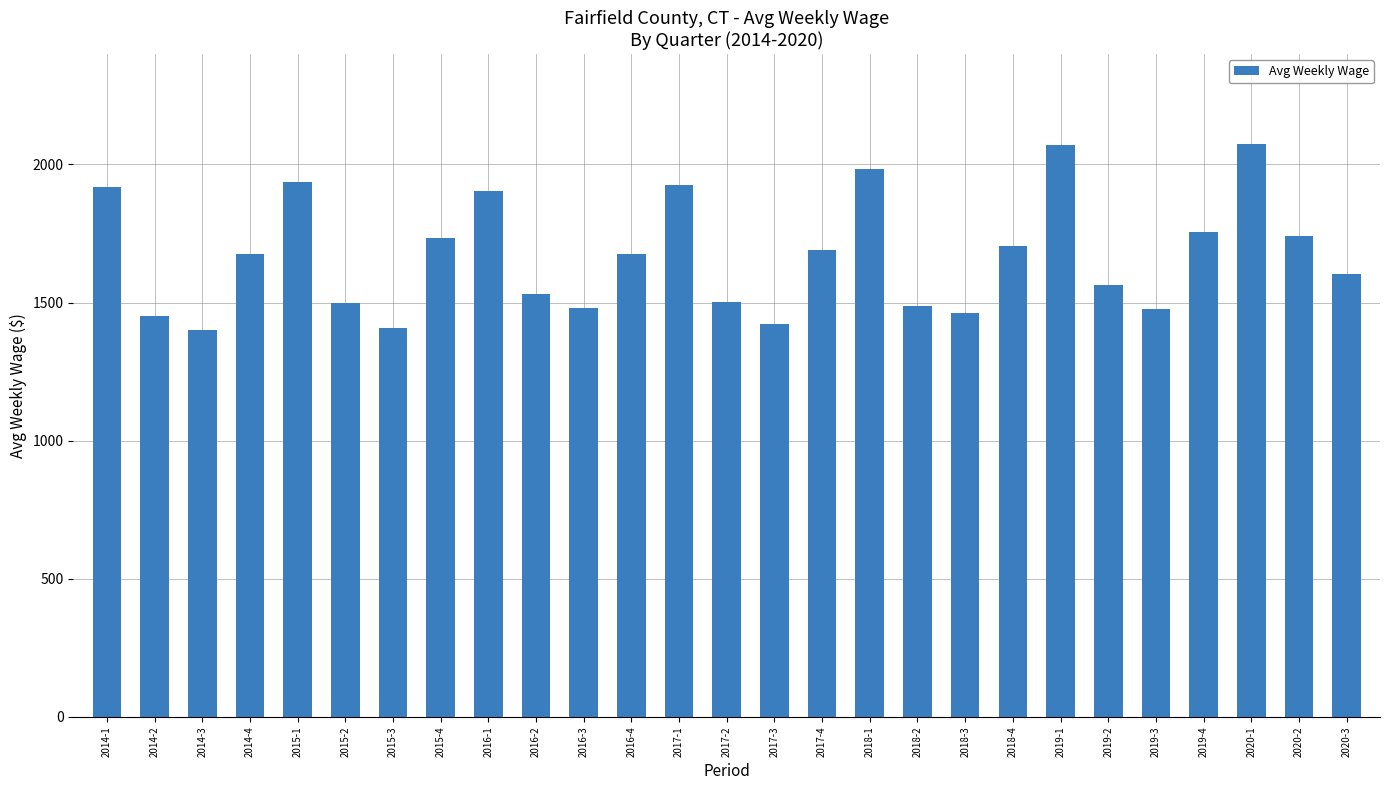

Are the bars grouped side by side (vs. stacked)?

No